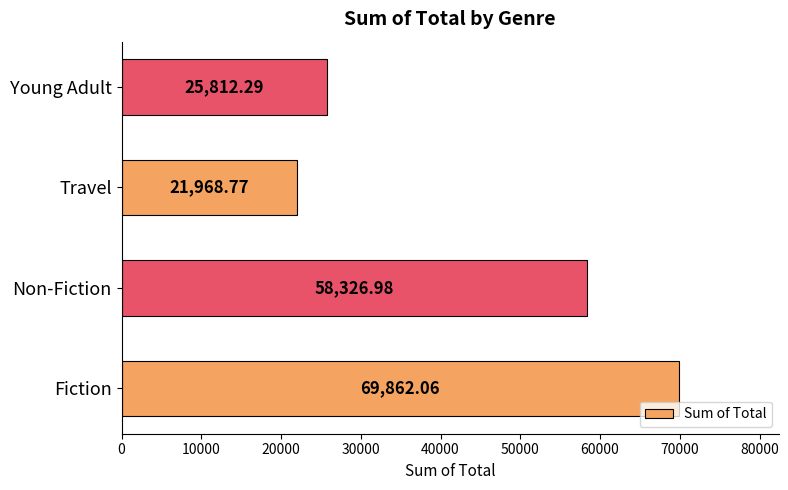

How many data points are less than 58326?

2